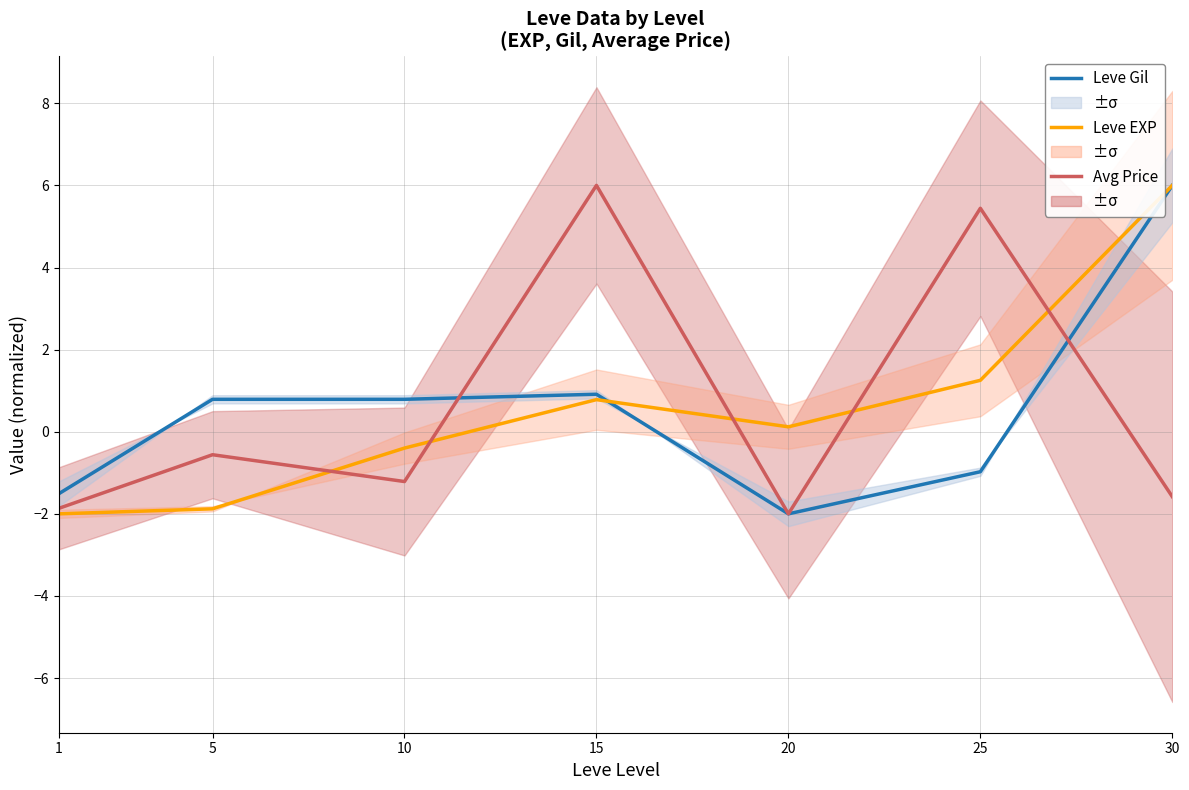

Where is Leve EXP nearest to the value 2?

25